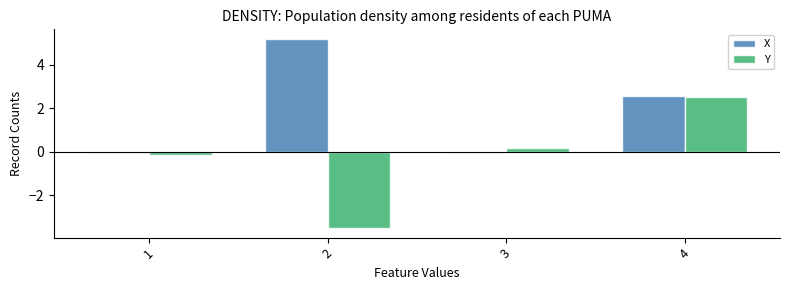

What is the highest value of the Y series?

2.5